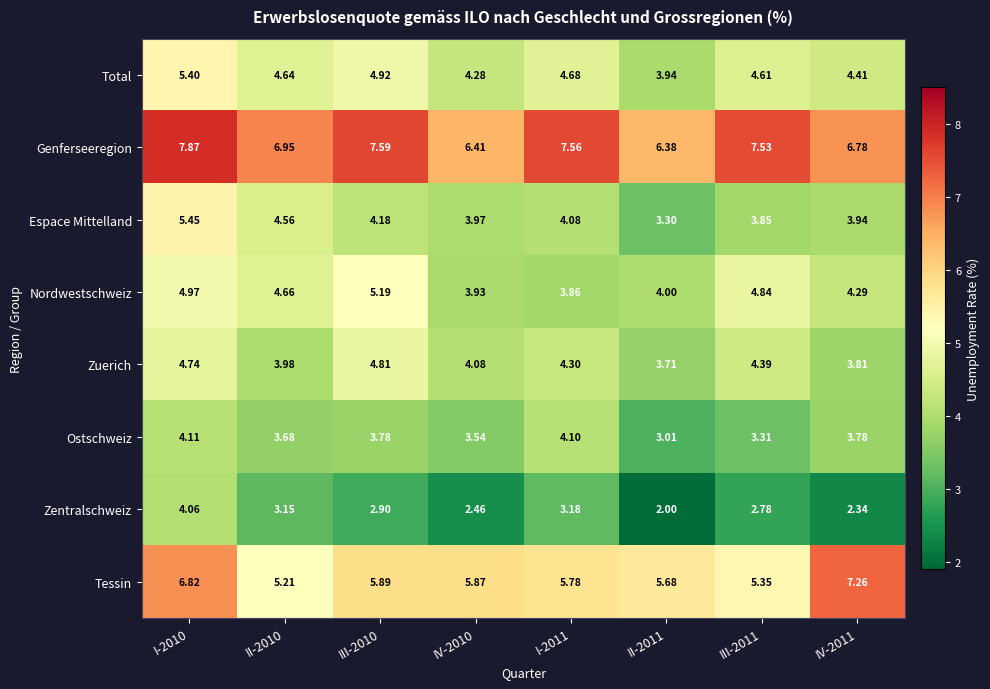

Which series has the largest range (max minus min)?

Espace Mittelland